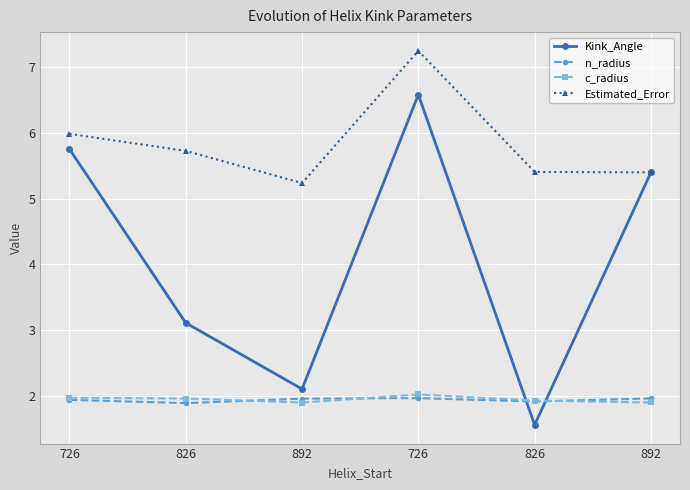

What is the minimum value for c_radius?

1.9